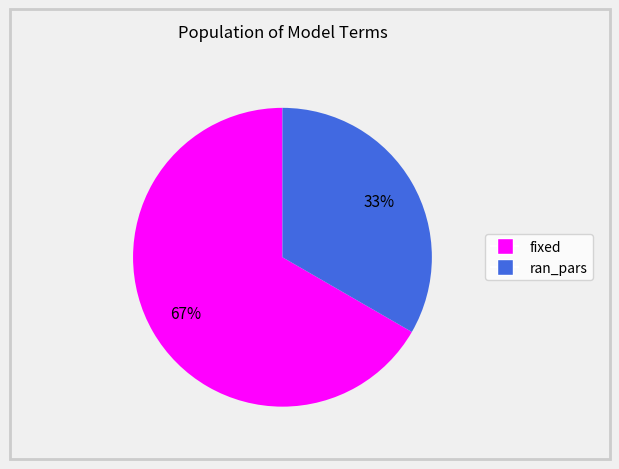

Combined, do fixed and ran_pars account for over 50%?

Yes